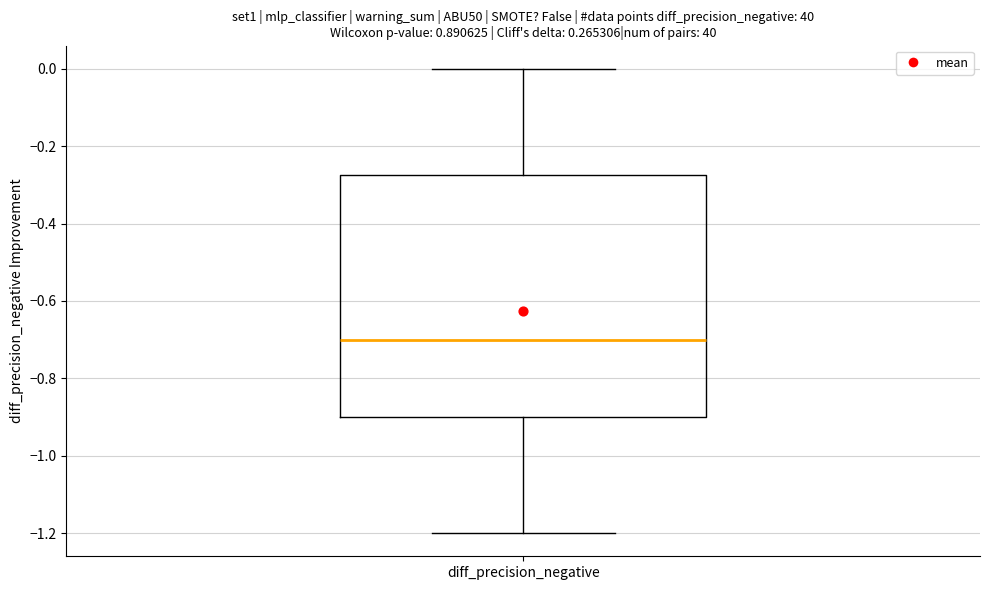

Where is the lower edge of the box for diff_precision_negative on the y-axis? The values are not printed on the chart, so give them approximately, as read against the axis.

-0.90